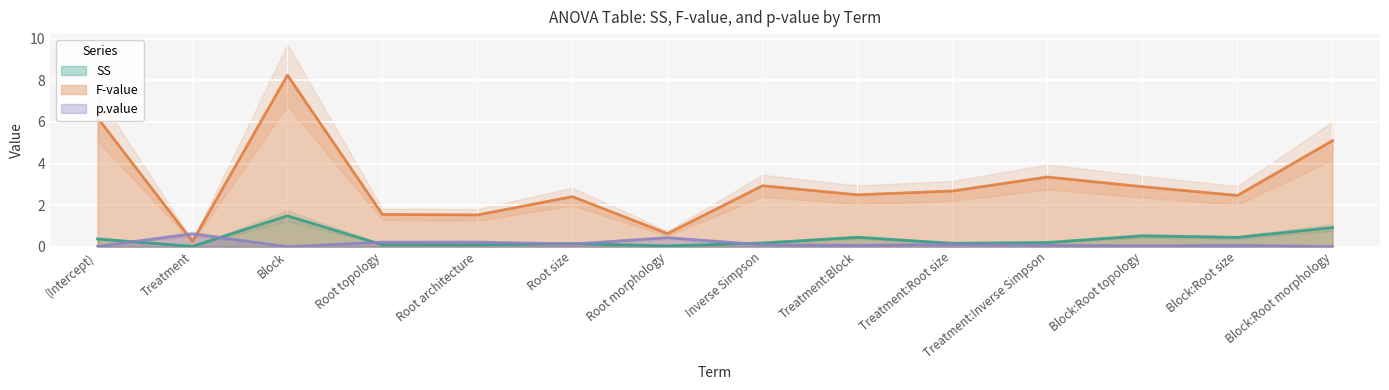

What is the total value across all series at Treatment?

0.9